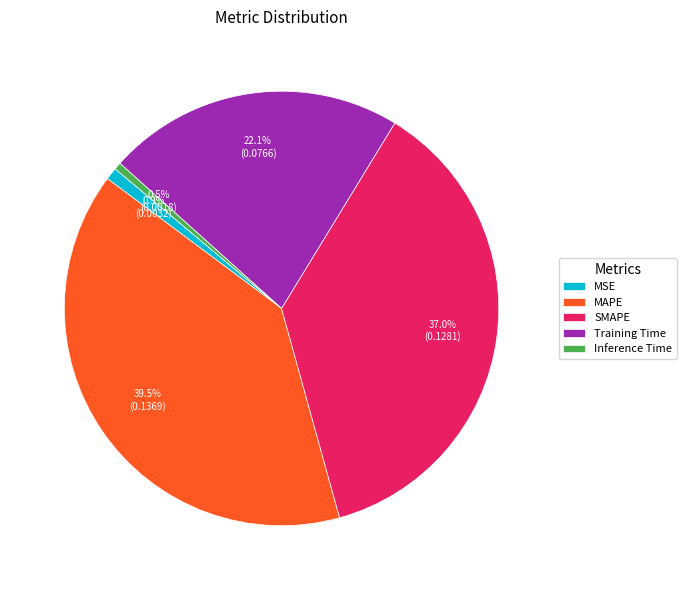

Count the number of slices in the pie.

5